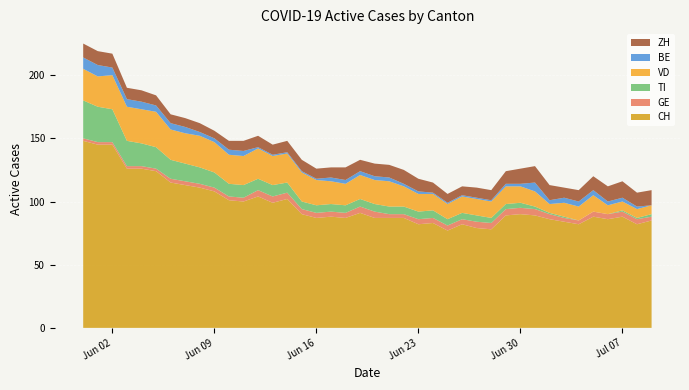

Reading left to right, extract all data points from this chart.

CH: 2020-05-31=148	2020-06-01=145	2020-06-02=145	2020-06-03=126	2020-06-04=126	2020-06-05=124	2020-06-06=115	2020-06-07=113	2020-06-08=111	2020-06-09=108	2020-06-10=101	2020-06-11=100	2020-06-12=104	2020-06-13=99	2020-06-14=102	2020-06-15=90	2020-06-16=87	2020-06-17=88	2020-06-18=87	2020-06-19=91	2020-06-20=87	2020-06-21=87	2020-06-22=87	2020-06-23=82	2020-06-24=83	2020-06-25=77	2020-06-26=82	2020-06-27=79	2020-06-28=78	2020-06-29=89	2020-06-30=90	2020-07-01=89	2020-07-02=86	2020-07-03=84	2020-07-04=82	2020-07-05=88	2020-07-06=86	2020-07-07=88	2020-07-08=82	2020-07-09=85
GE: 2020-05-31=2	2020-06-01=2	2020-06-02=2	2020-06-03=2	2020-06-04=2	2020-06-05=2	2020-06-06=3	2020-06-07=3	2020-06-08=3	2020-06-09=3	2020-06-10=3	2020-06-11=3	2020-06-12=5	2020-06-13=5	2020-06-14=5	2020-06-15=4	2020-06-16=4	2020-06-17=4	2020-06-18=4	2020-06-19=5	2020-06-20=5	2020-06-21=3	2020-06-22=3	2020-06-23=4	2020-06-24=4	2020-06-25=4	2020-06-26=4	2020-06-27=5	2020-06-28=5	2020-06-29=5	2020-06-30=5	2020-07-01=5	2020-07-02=4	2020-07-03=3	2020-07-04=3	2020-07-05=4	2020-07-06=4	2020-07-07=4	2020-07-08=4	2020-07-09=3
TI: 2020-05-31=30	2020-06-01=28	2020-06-02=26	2020-06-03=20	2020-06-04=18	2020-06-05=17	2020-06-06=15	2020-06-07=14	2020-06-08=13	2020-06-09=12	2020-06-10=10	2020-06-11=10	2020-06-12=9	2020-06-13=9	2020-06-14=8	2020-06-15=6	2020-06-16=6	2020-06-17=6	2020-06-18=6	2020-06-19=6	2020-06-20=6	2020-06-21=6	2020-06-22=6	2020-06-23=6	2020-06-24=6	2020-06-25=5	2020-06-26=5	2020-06-27=5	2020-06-28=4	2020-06-29=4	2020-06-30=4	2020-07-01=2	2020-07-02=1	2020-07-03=1	2020-07-04=0	2020-07-05=0	2020-07-06=0	2020-07-07=1	2020-07-08=1	2020-07-09=2
VD: 2020-05-31=25	2020-06-01=24	2020-06-02=27	2020-06-03=27	2020-06-04=27	2020-06-05=28	2020-06-06=24	2020-06-07=24	2020-06-08=25	2020-06-09=24	2020-06-10=23	2020-06-11=23	2020-06-12=24	2020-06-13=23	2020-06-14=23	2020-06-15=23	2020-06-16=20	2020-06-17=18	2020-06-18=17	2020-06-19=19	2020-06-20=19	2020-06-21=20	2020-06-22=16	2020-06-23=14	2020-06-24=13	2020-06-25=12	2020-06-26=13	2020-06-27=13	2020-06-28=13	2020-06-29=14	2020-06-30=13	2020-07-01=12	2020-07-02=7	2020-07-03=11	2020-07-04=11	2020-07-05=13	2020-07-06=7	2020-07-07=7	2020-07-08=7	2020-07-09=7
BE: 2020-05-31=9	2020-06-01=9	2020-06-02=6	2020-06-03=6	2020-06-04=6	2020-06-05=5	2020-06-06=5	2020-06-07=5	2020-06-08=3	2020-06-09=3	2020-06-10=4	2020-06-11=4	2020-06-12=1	2020-06-13=1	2020-06-14=1	2020-06-15=1	2020-06-16=1	2020-06-17=3	2020-06-18=3	2020-06-19=3	2020-06-20=3	2020-06-21=3	2020-06-22=2	2020-06-23=2	2020-06-24=1	2020-06-25=1	2020-06-26=1	2020-06-27=1	2020-06-28=1	2020-06-29=2	2020-06-30=2	2020-07-01=7	2020-07-02=3	2020-07-03=4	2020-07-04=4	2020-07-05=4	2020-07-06=3	2020-07-07=3	2020-07-08=2	2020-07-09=0
ZH: 2020-05-31=11	2020-06-01=11	2020-06-02=11	2020-06-03=9	2020-06-04=9	2020-06-05=8	2020-06-06=7	2020-06-07=7	2020-06-08=7	2020-06-09=6	2020-06-10=7	2020-06-11=8	2020-06-12=9	2020-06-13=8	2020-06-14=9	2020-06-15=9	2020-06-16=8	2020-06-17=8	2020-06-18=10	2020-06-19=9	2020-06-20=10	2020-06-21=10	2020-06-22=11	2020-06-23=10	2020-06-24=8	2020-06-25=7	2020-06-26=7	2020-06-27=8	2020-06-28=8	2020-06-29=10	2020-06-30=12	2020-07-01=13	2020-07-02=12	2020-07-03=8	2020-07-04=9	2020-07-05=11	2020-07-06=12	2020-07-07=13	2020-07-08=11	2020-07-09=12